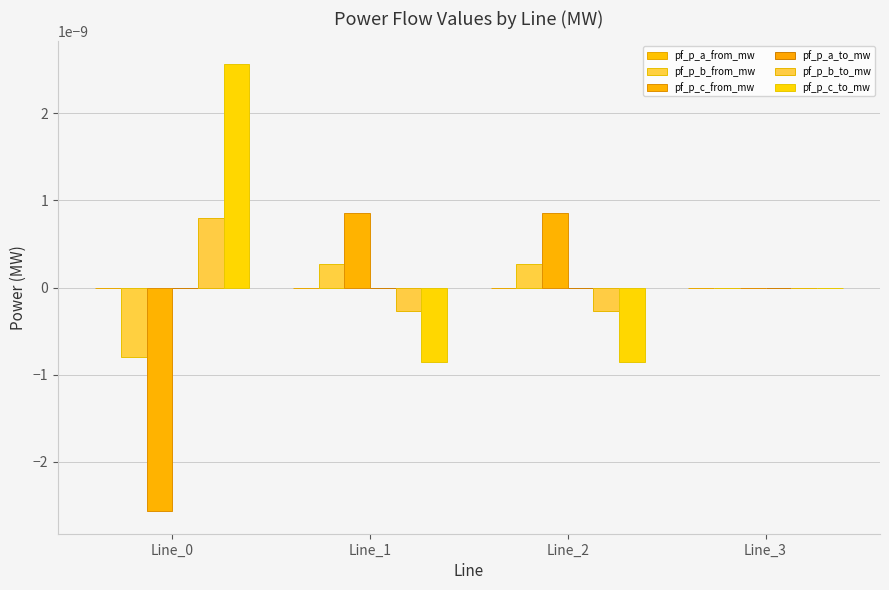

Which series has the largest total across all categories?

pf_p_c_to_mw